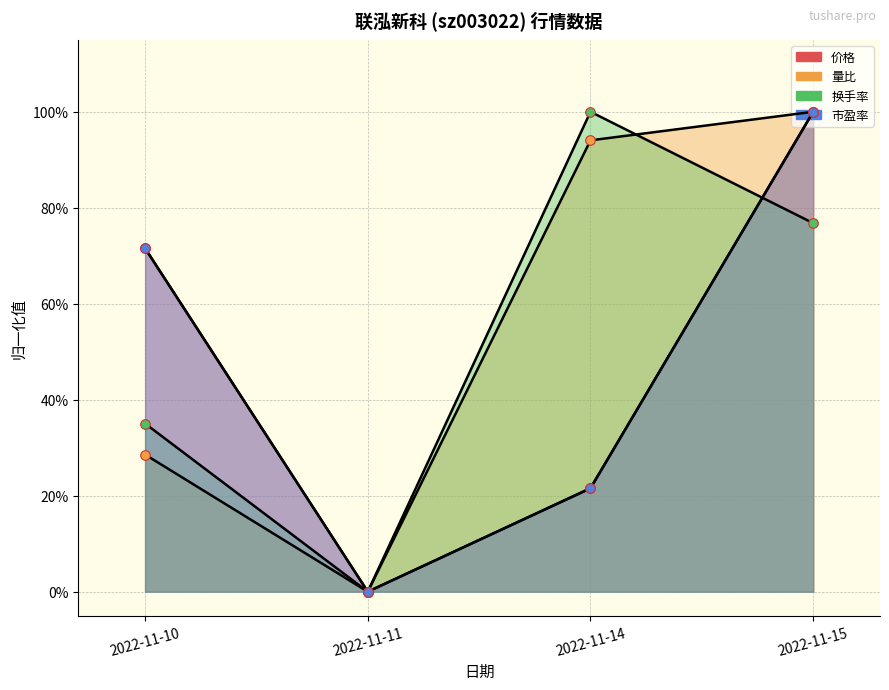

What are all the series names shown in the legend?

价格, 量比, 换手率, 市盈率